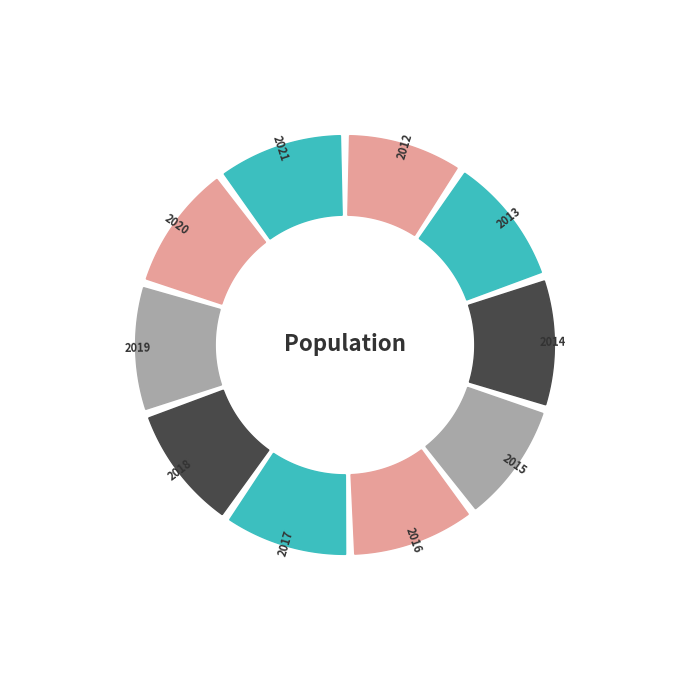

Which has a higher value, 2021 or 2016?

2021